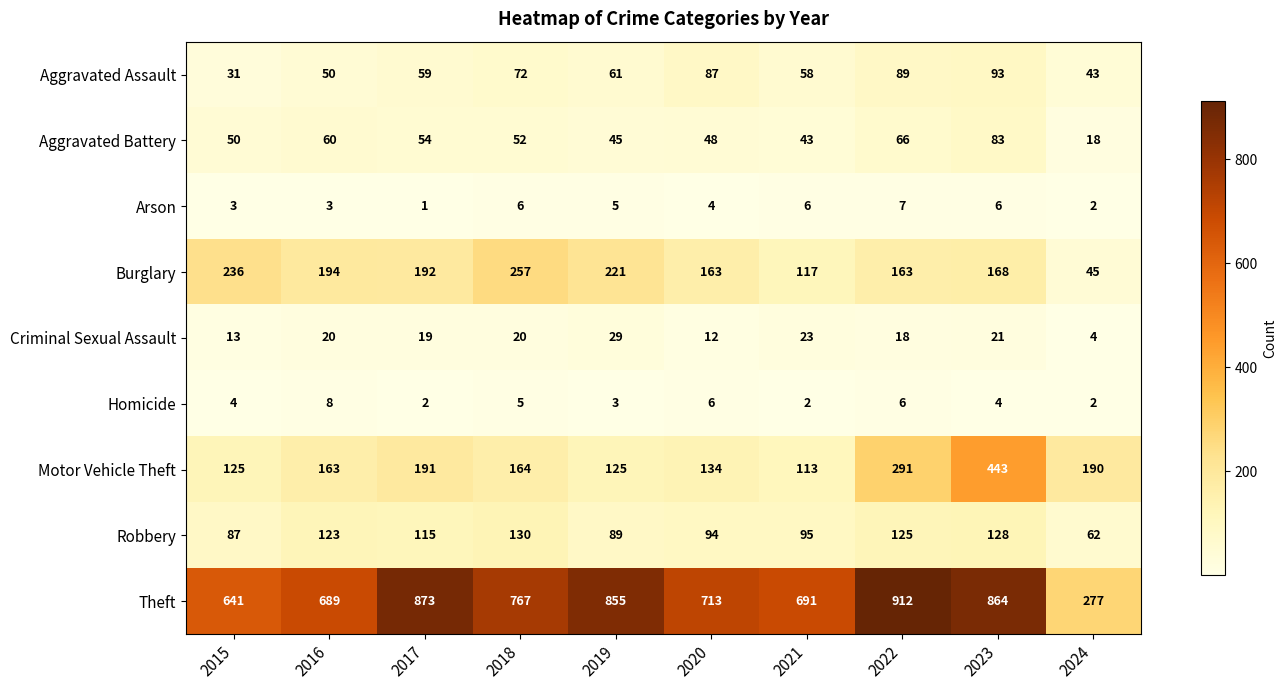

Is it true that Motor Vehicle Theft equals 163 at 2016?

True